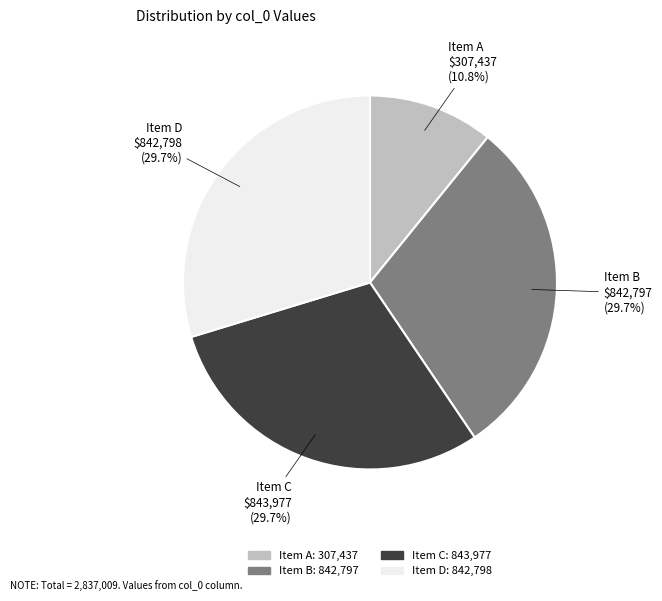

How many slices are in this pie chart?

4